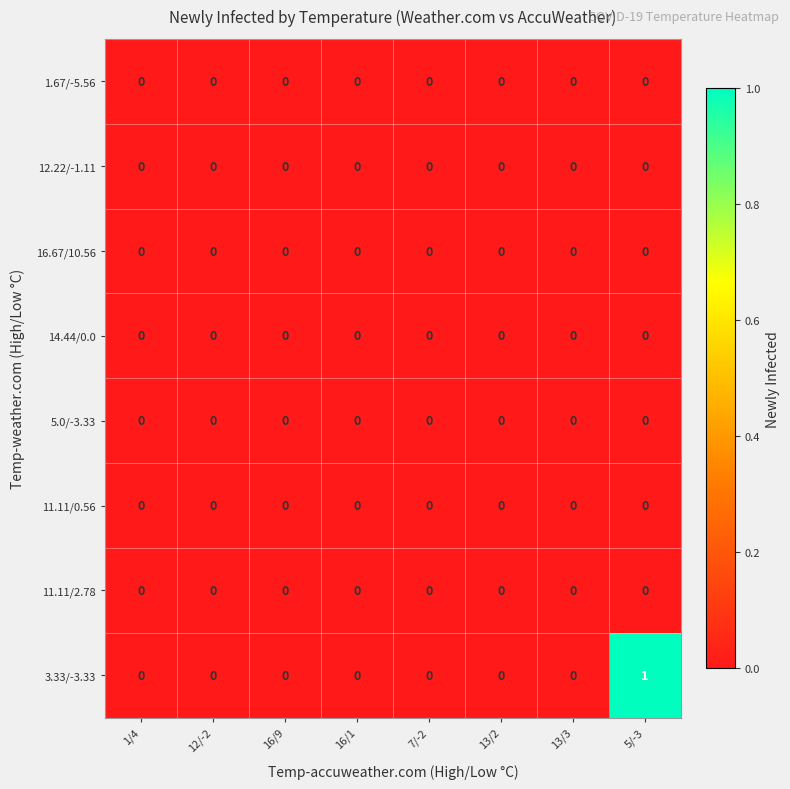

Which series has the largest total across all categories?

3.33/-3.33